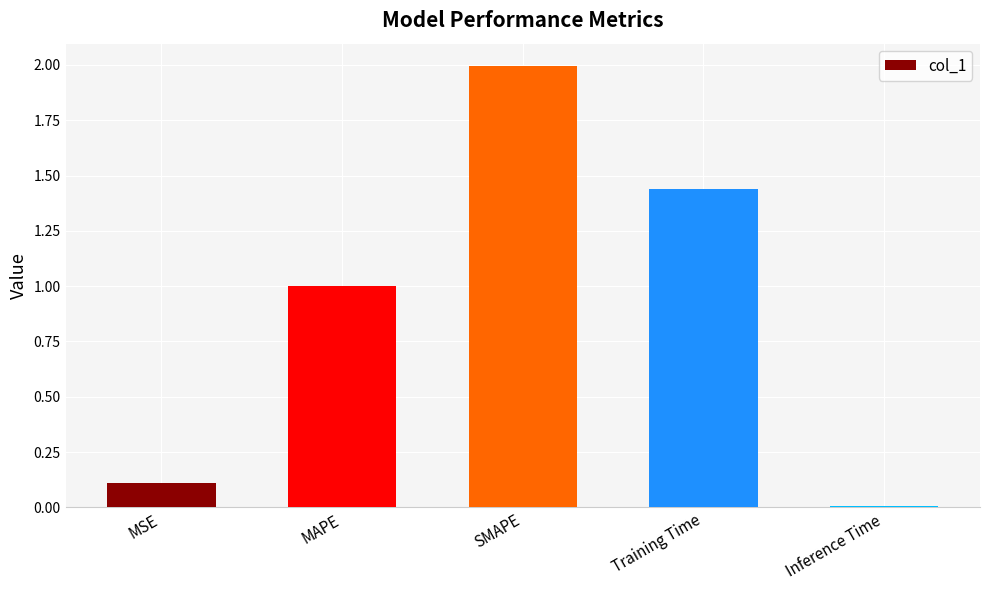

Which has a higher value, Training Time or SMAPE?

SMAPE